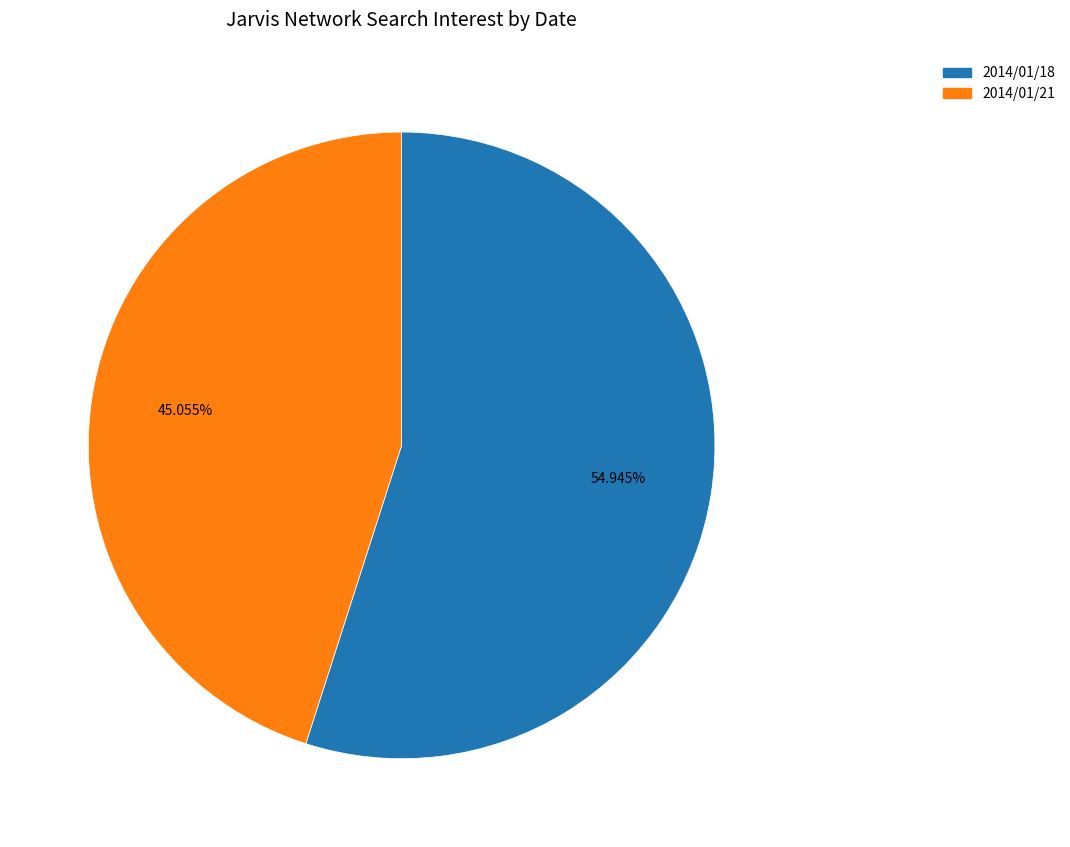

Does any single category account for the majority?

Yes